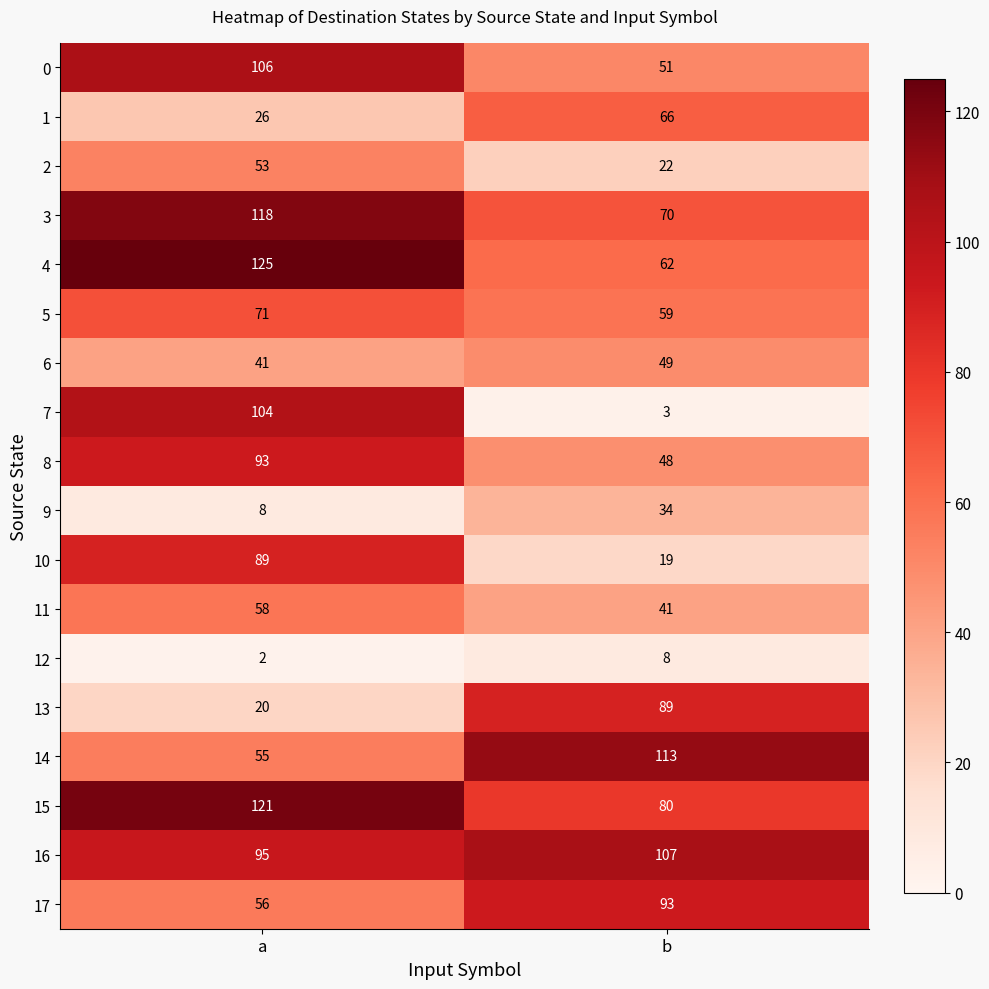

At b, list the series in order from smallest to largest.

7, 12, 10, 2, 9, 11, 8, 6, 0, 5, 4, 1, 3, 15, 13, 17, 16, 14